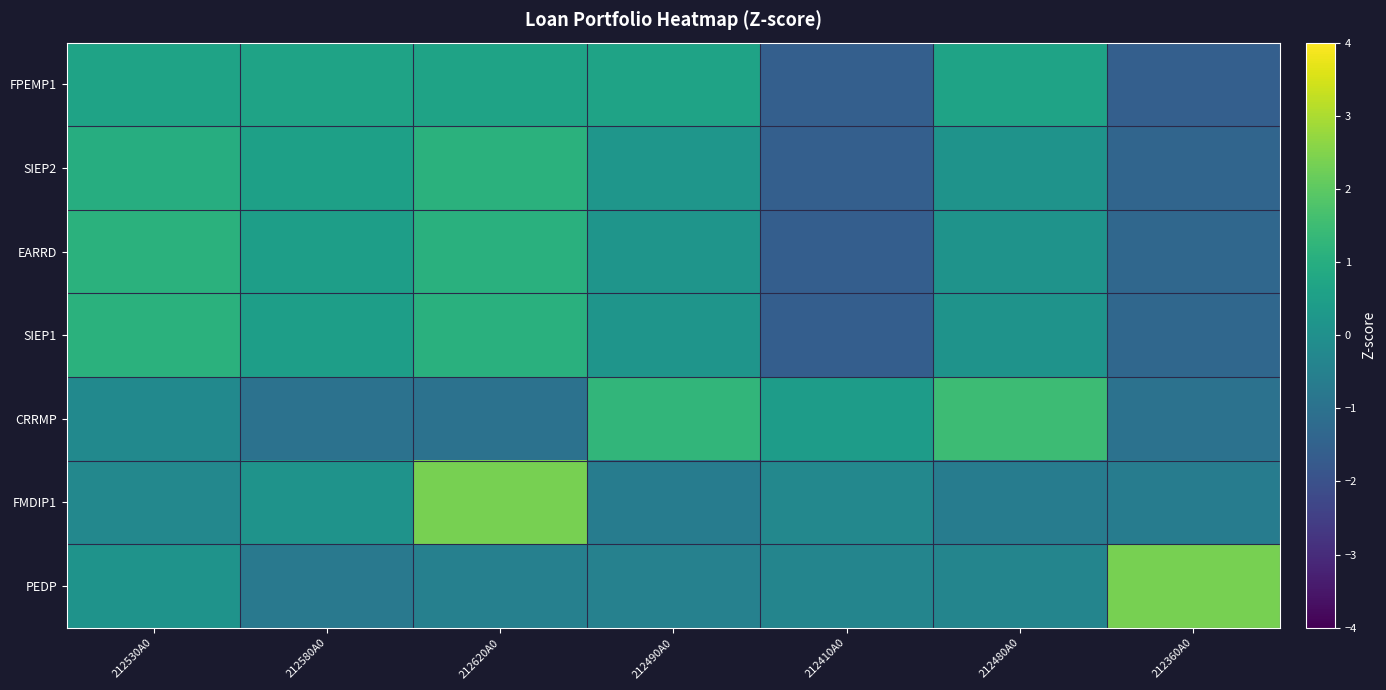

Count the number of categories in the chart.

7